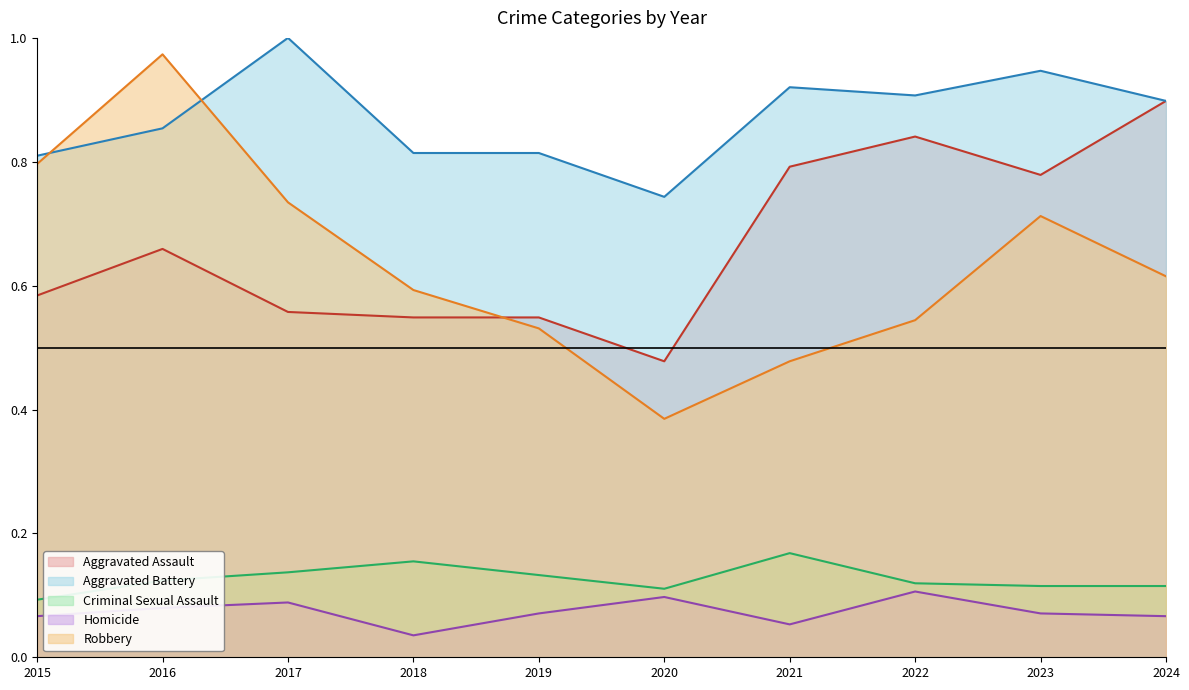

What is the difference between the maximum and second lowest values in the Homicide series?

0.1